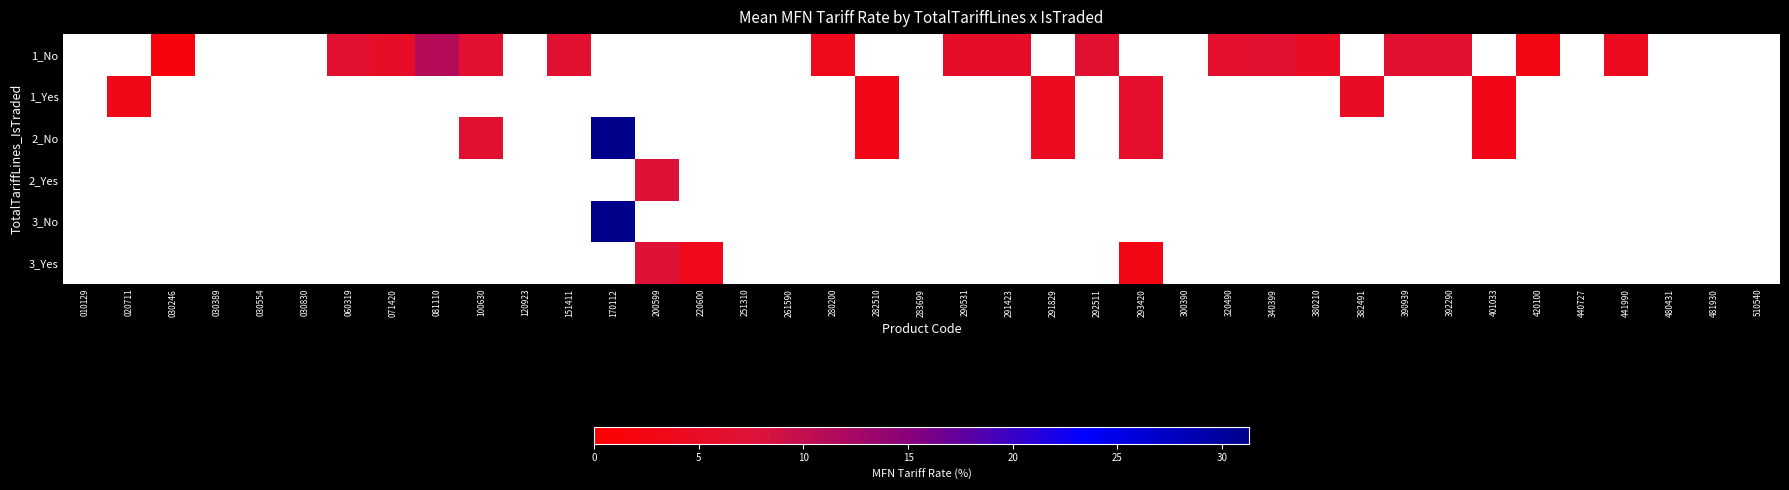

What is the greatest value displayed?

31.3